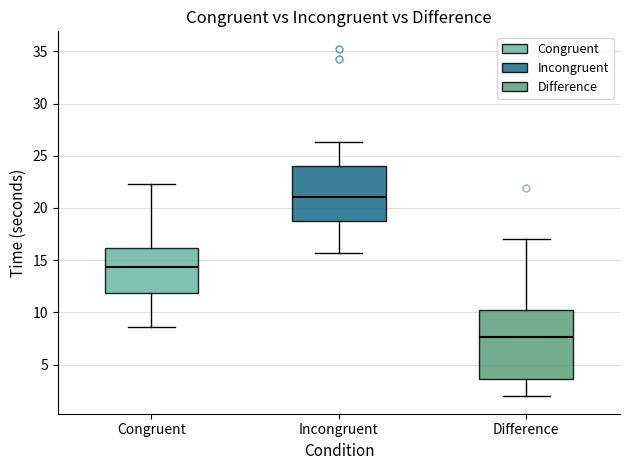

Which box's median line is the lowest?

Difference